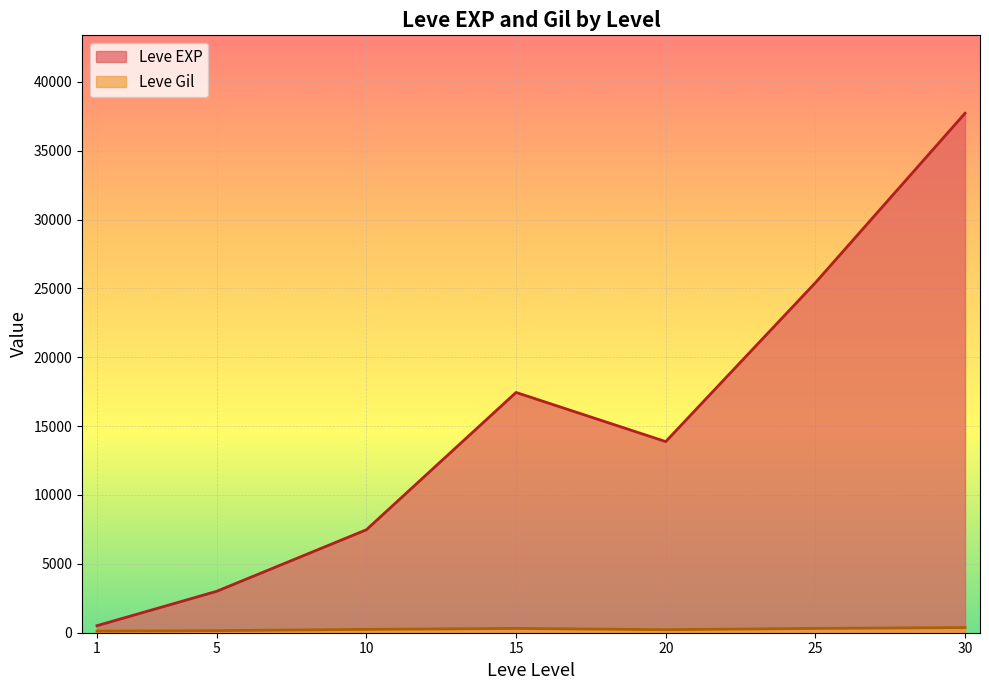

What is the highest value of the Leve EXP series?

37715.0